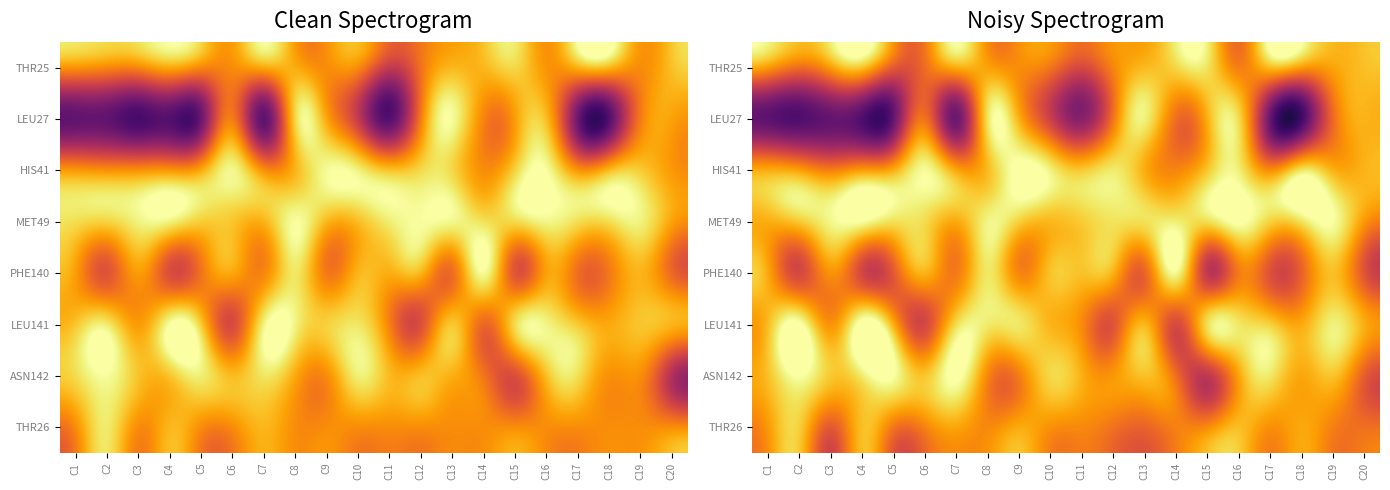

What is the sum of all PHE140 values?

-0.7